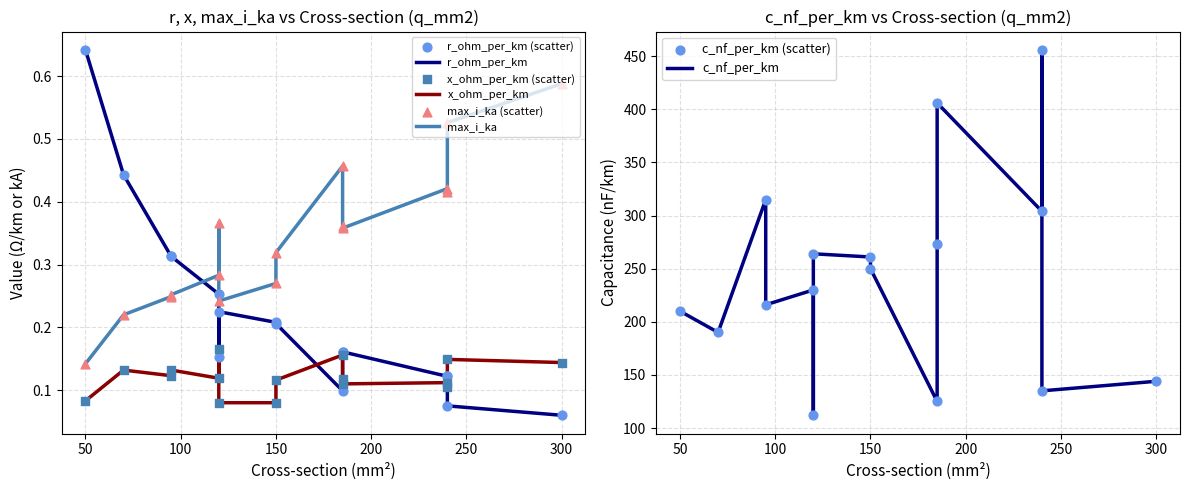

What is the total value across all series at 70?

190.8